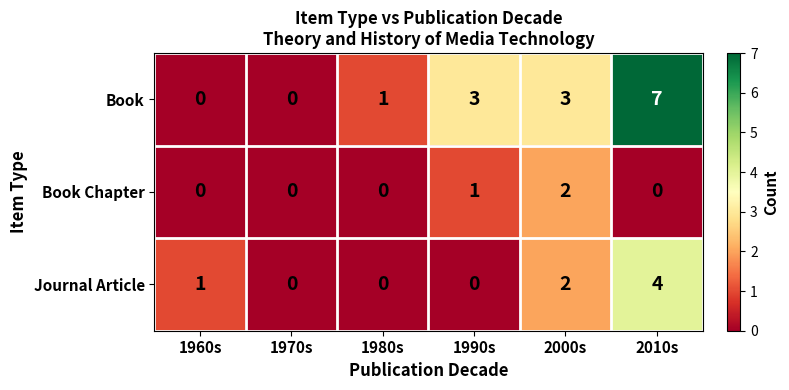

How many data points does each series have?

6